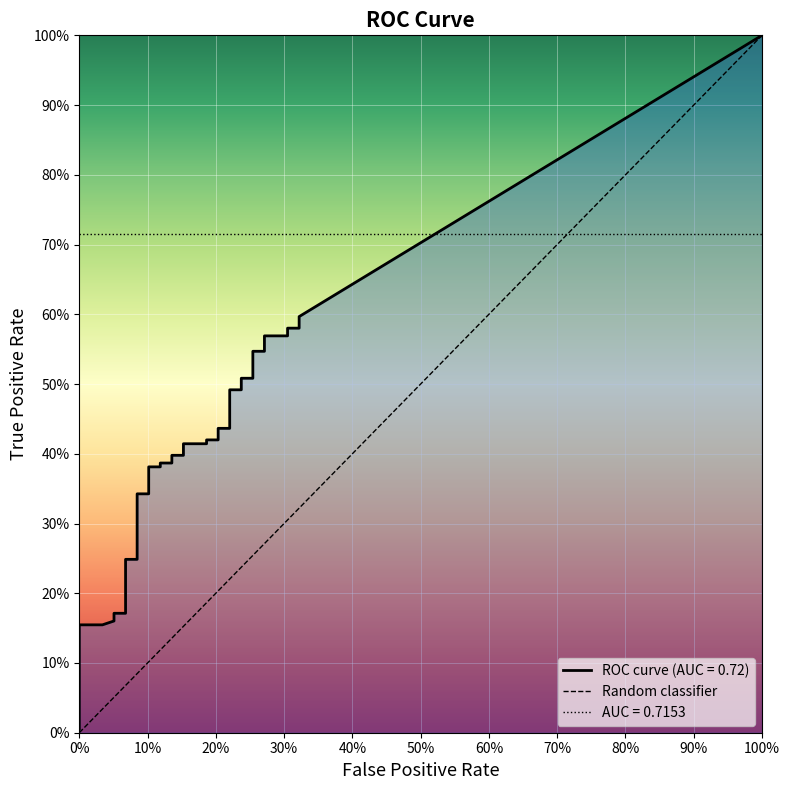

What is the spread (max minus min) of values at 23?

0.3